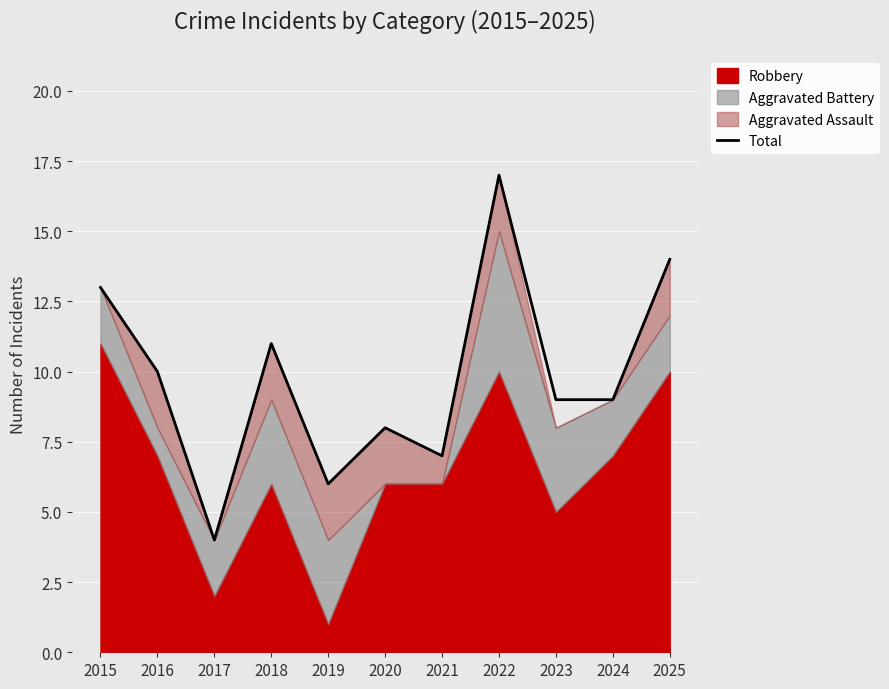

What is the greatest value displayed?

17